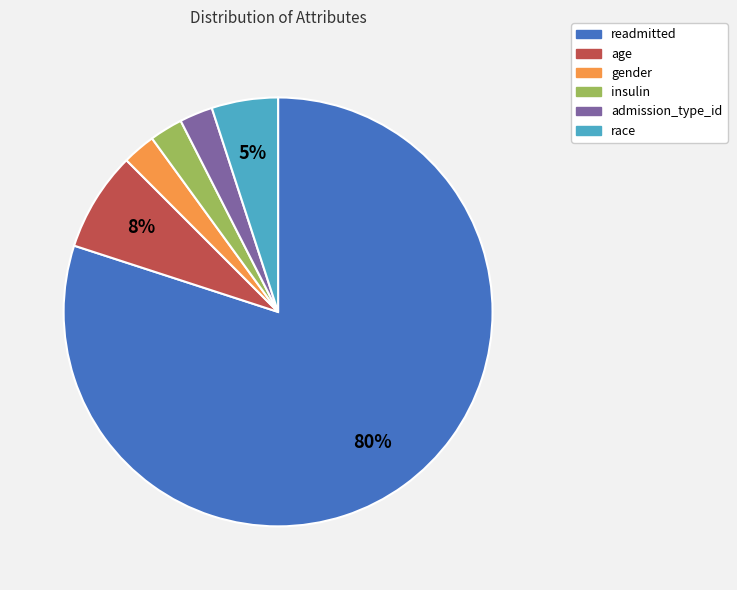

Does readmitted represent more than half of the total?

Yes